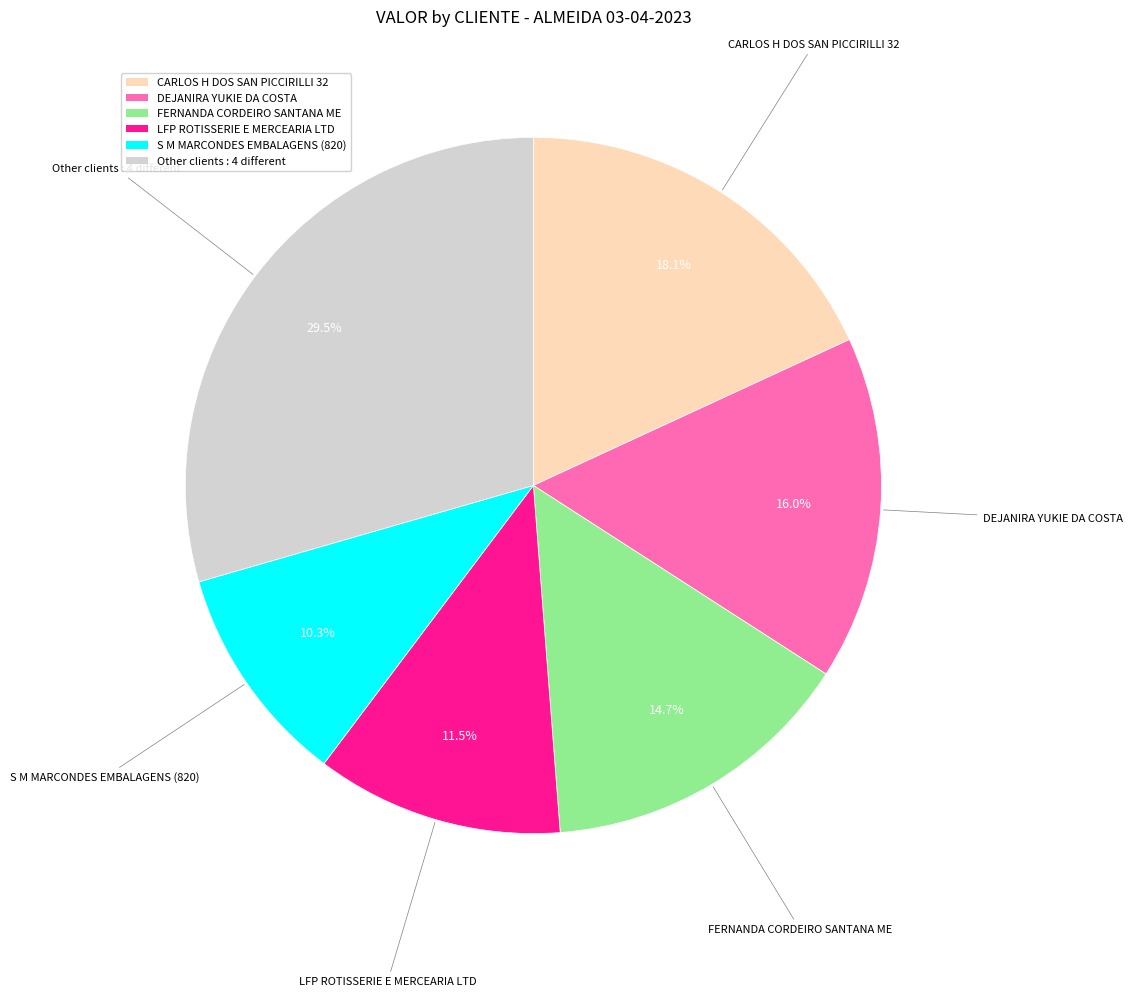

Is there a majority slice in this chart?

No